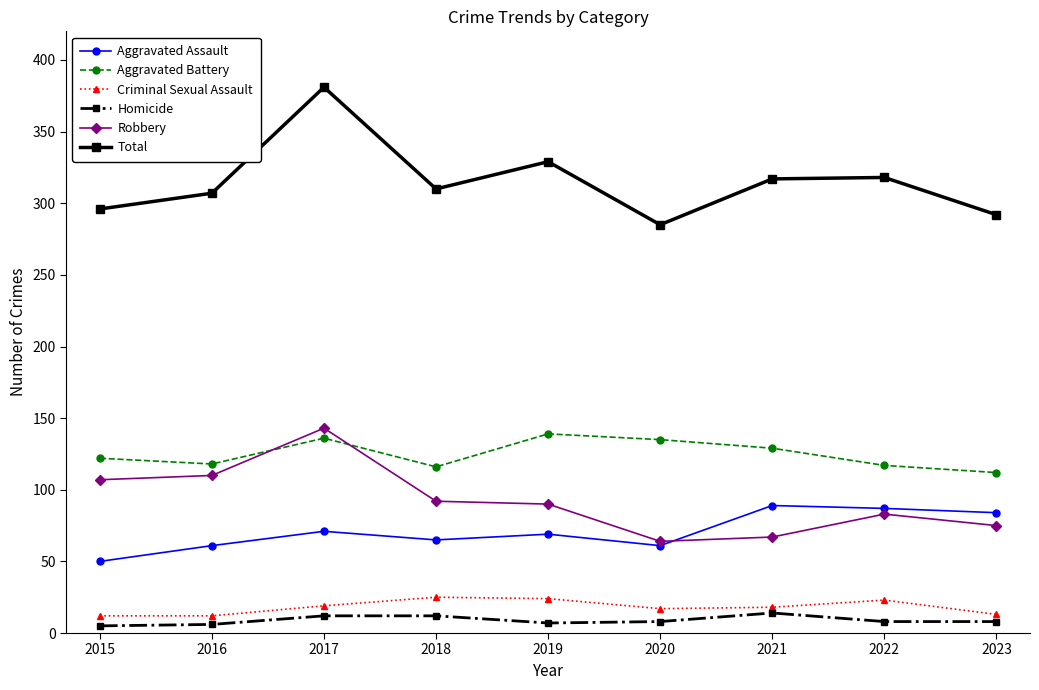

At which category does the chart reach its peak across all series?

2017